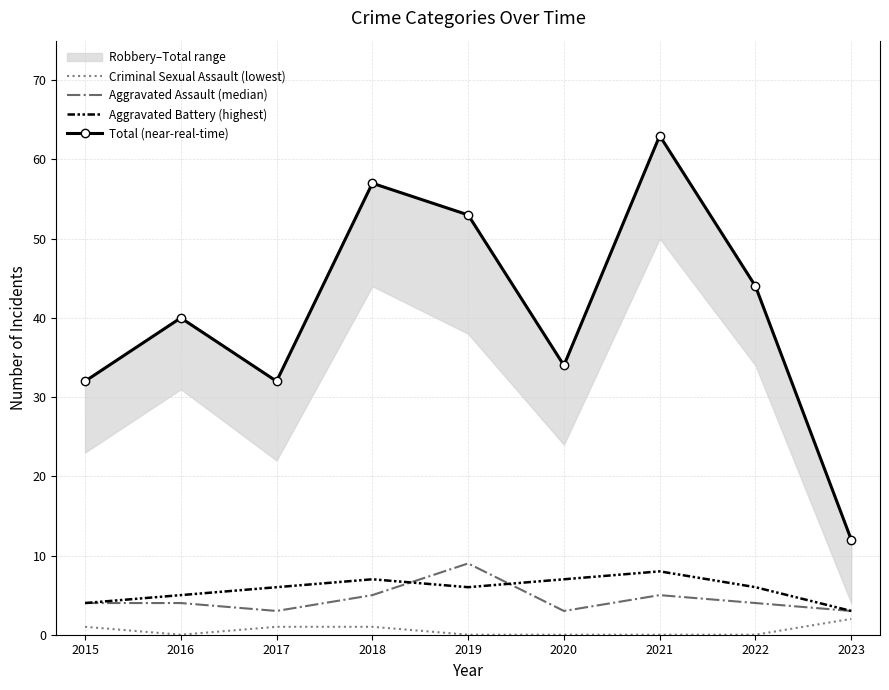

What is the spread (max minus min) of values at 2020?

34